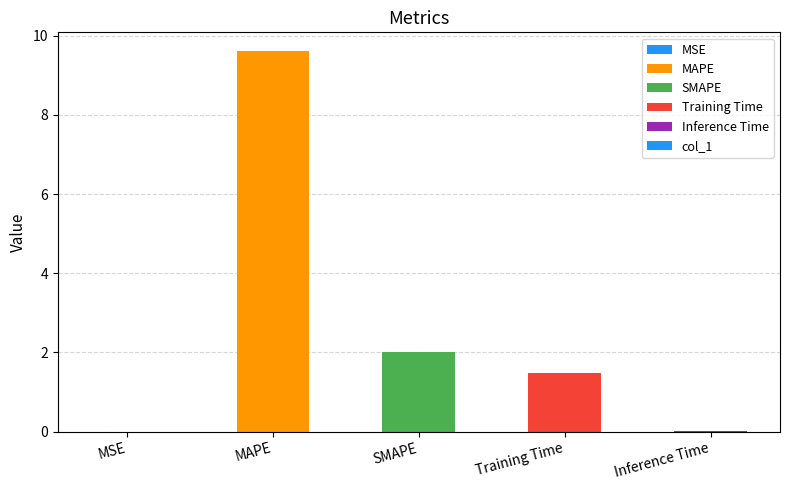

What is the sum of the values at MAPE and MSE?

9.6